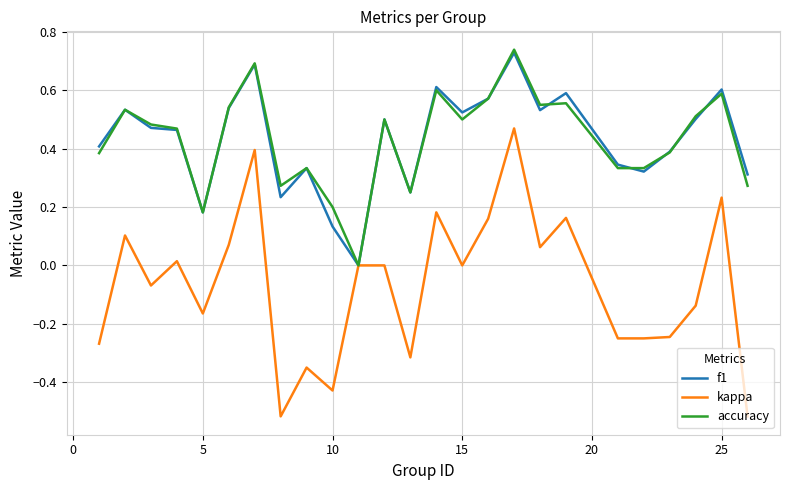

What is the sum of all kappa values?

-1.7